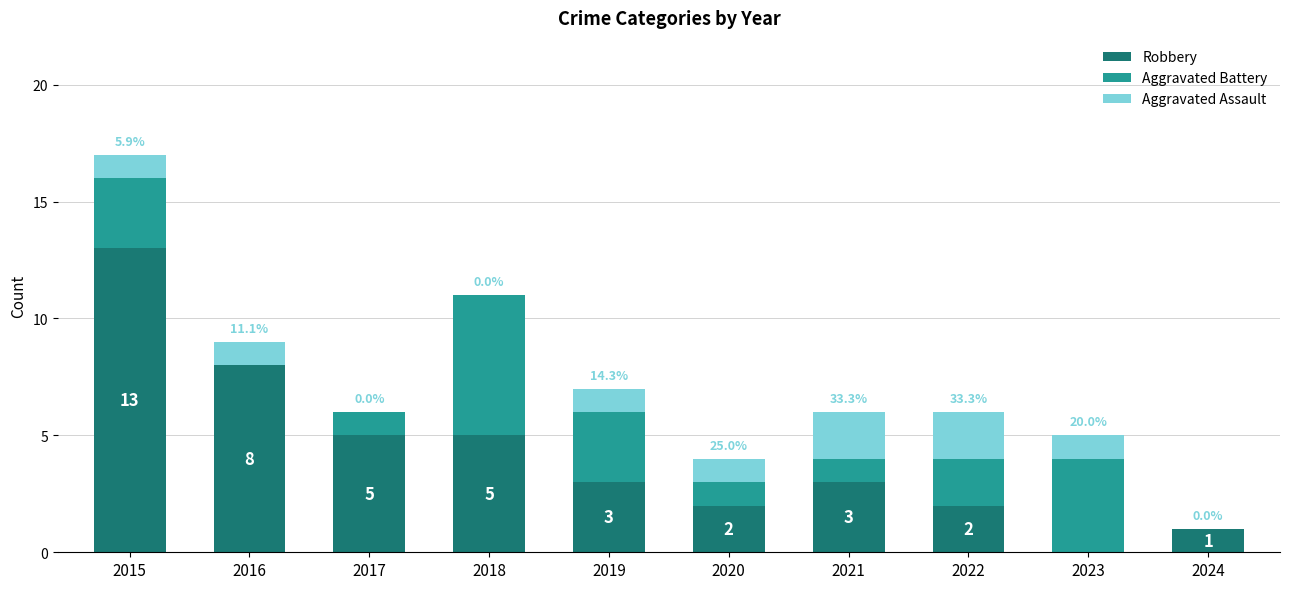

At which category is the sum across all series the highest?

2015